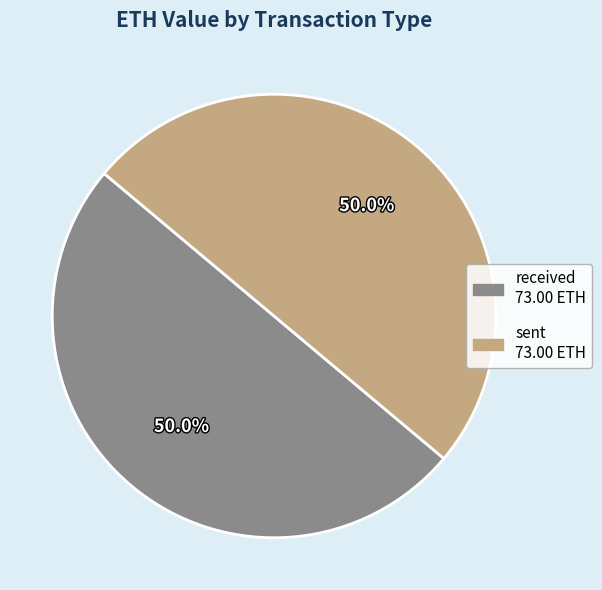

What is the ratio of the value at received to the value at sent?

1.0